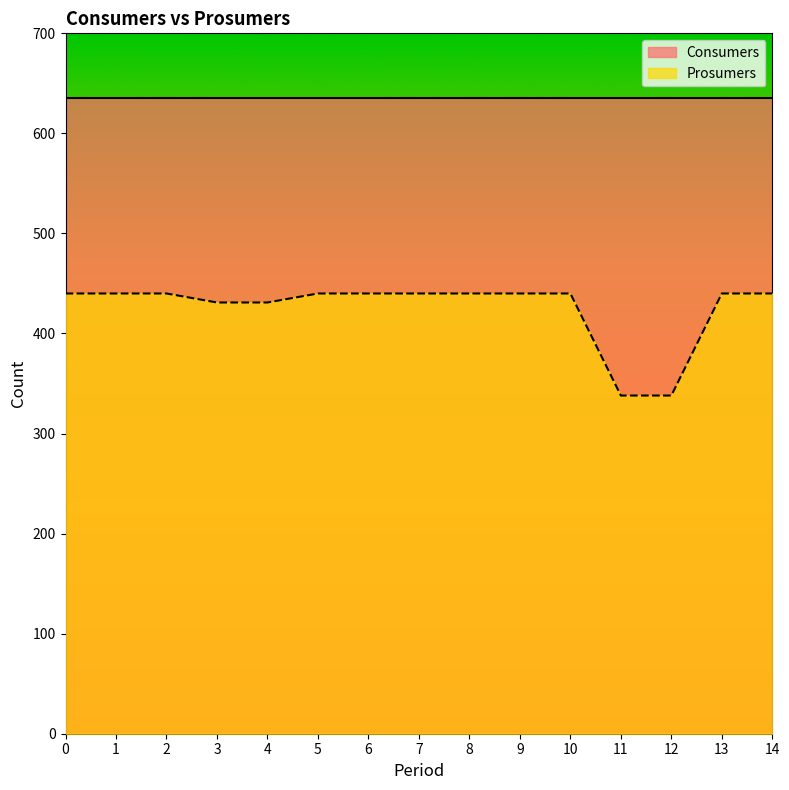

Reading left to right, list all the values displayed in this chart.

0=440	1=440	2=440	3=431	4=431	5=440	6=440	7=440	8=440	9=440	10=440	11=338	12=338	13=440	14=440